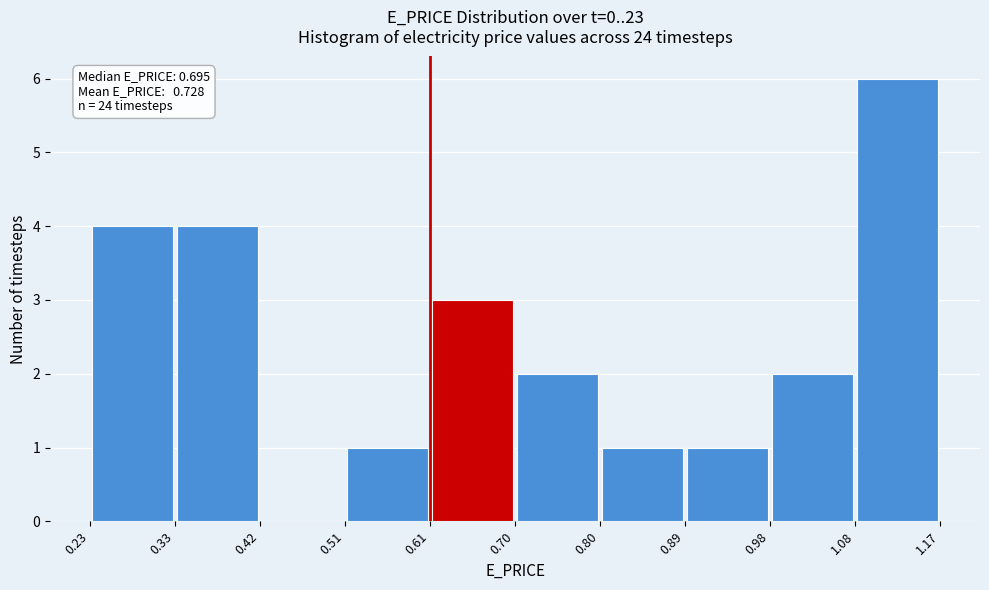

Which range on the x-axis has the tallest bar?

1.08 to 1.17